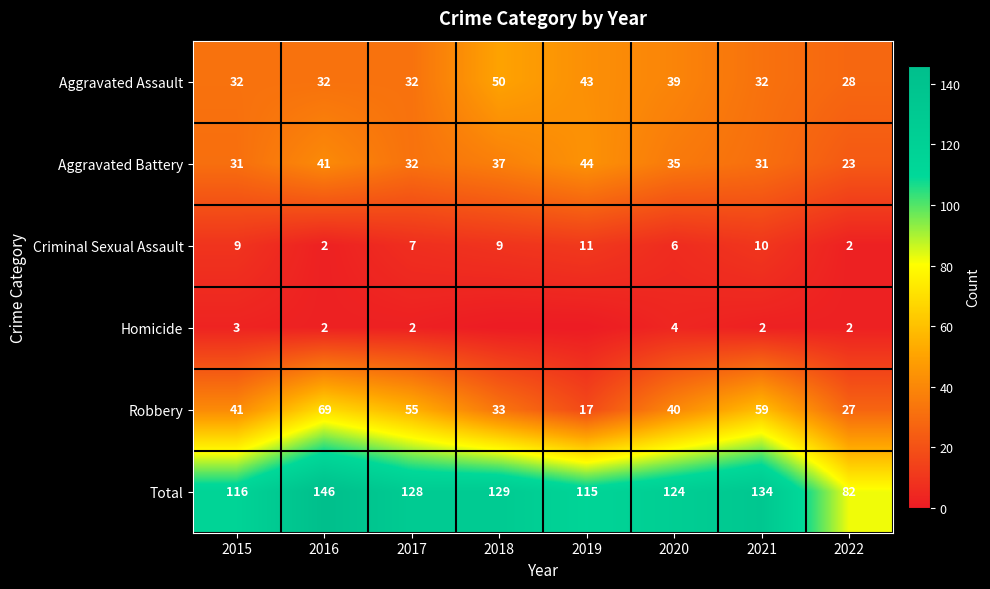

The value of Total at 2015 is 116. True or false?

True